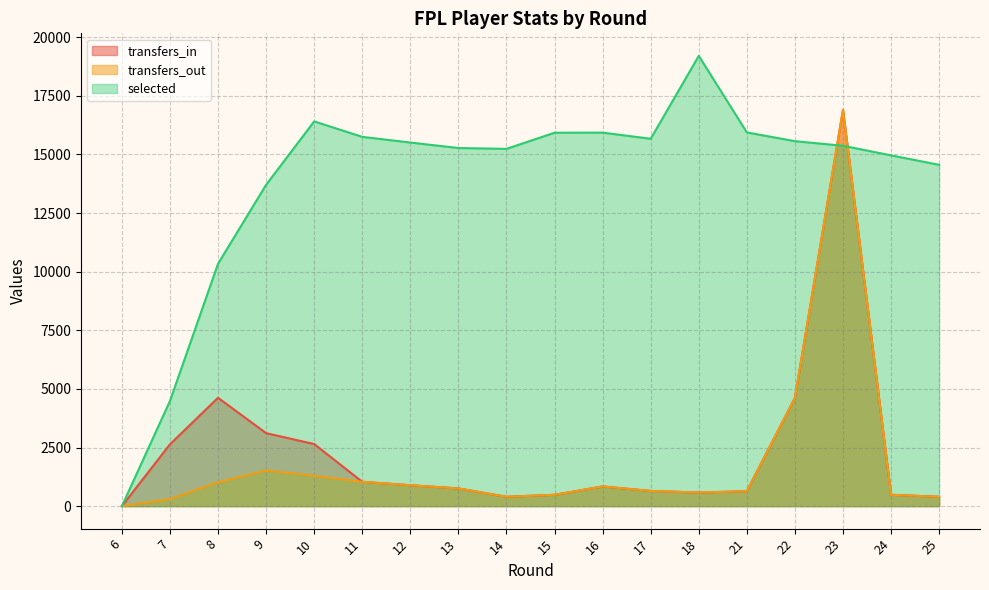

Reading left to right, transcribe all the data shown in this chart.

transfers_in: 6=0	7=2636	8=4620	9=3112	10=2647	11=1037	12=891	13=754	14=398	15=481	16=838	17=648	18=578	21=637	22=4613	23=16903	24=483	25=398
transfers_out: 6=0	7=302	8=1019	9=1520	10=1295	11=1037	12=891	13=754	14=398	15=481	16=838	17=648	18=578	21=637	22=4613	23=16903	24=483	25=398
selected: 6=0	7=4485	8=10338	9=13705	10=16409	11=15749	12=15506	13=15273	14=15237	15=15925	16=15929	17=15668	18=19204	21=15938	22=15565	23=15369	24=14960	25=14555